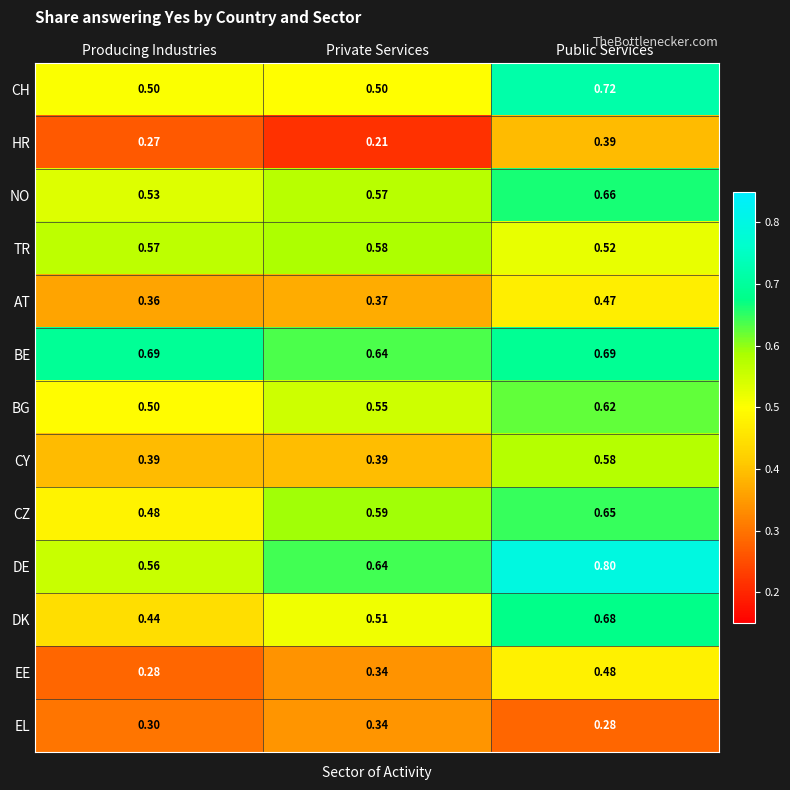

Where is HR nearest to the value 0?

Private Services